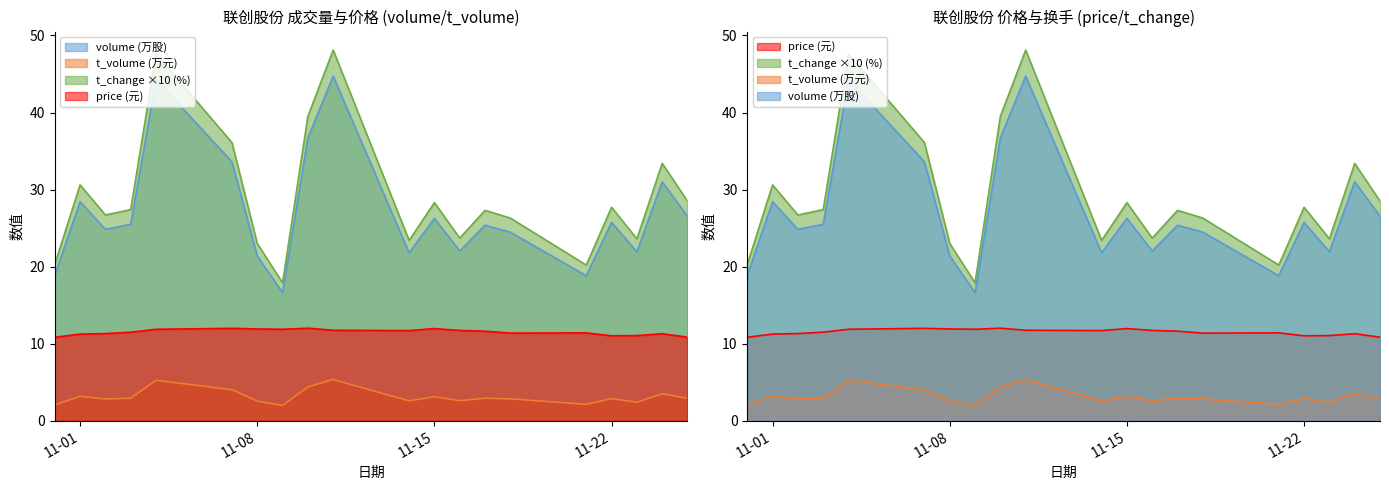

True or false: t_volume and volume cross at least once.

False